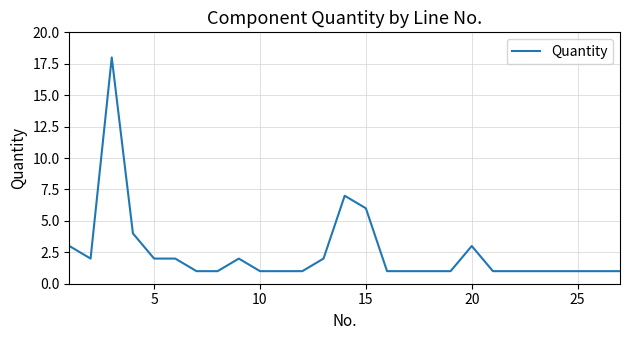

What is the greatest value displayed?

18